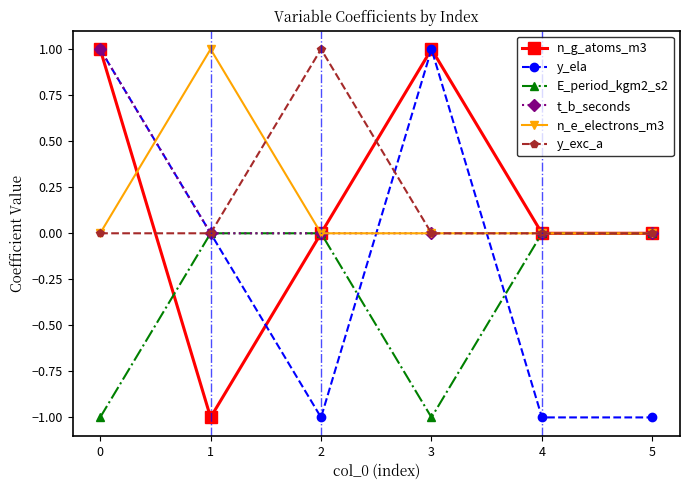

Is this an area chart (filled region under the line)?

No